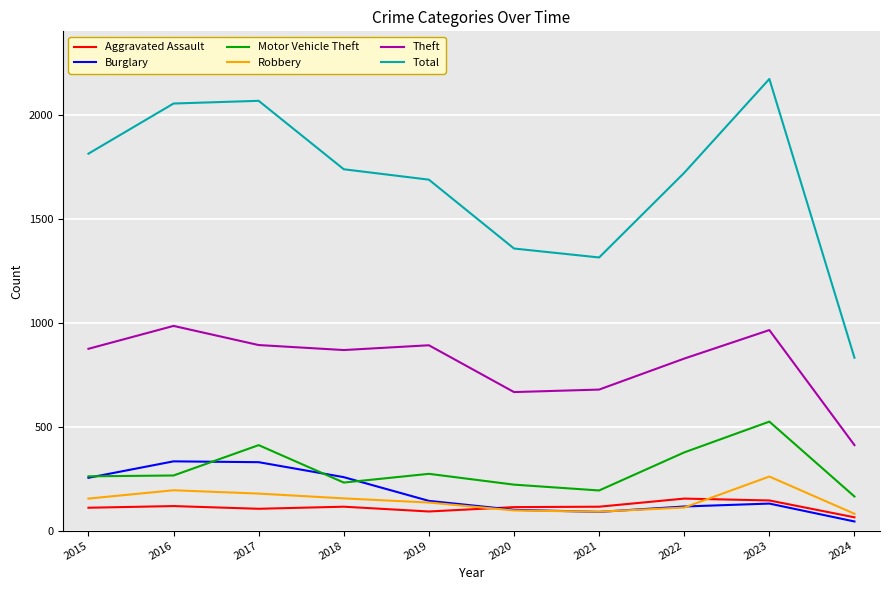

What is the maximum value shown in the chart?

2171